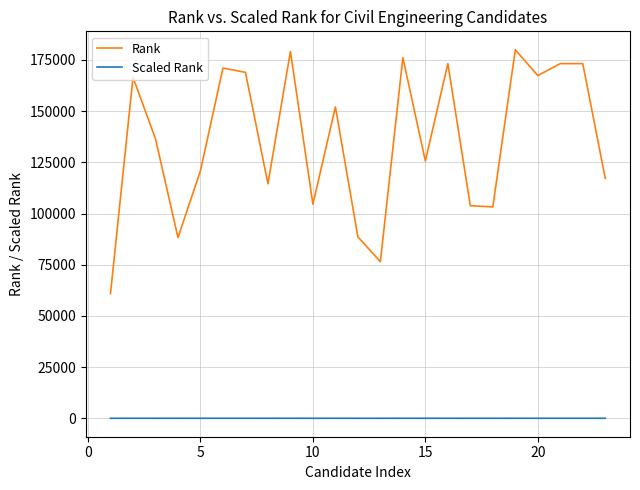

What are all the series names shown in the legend?

Rank, Scaled Rank